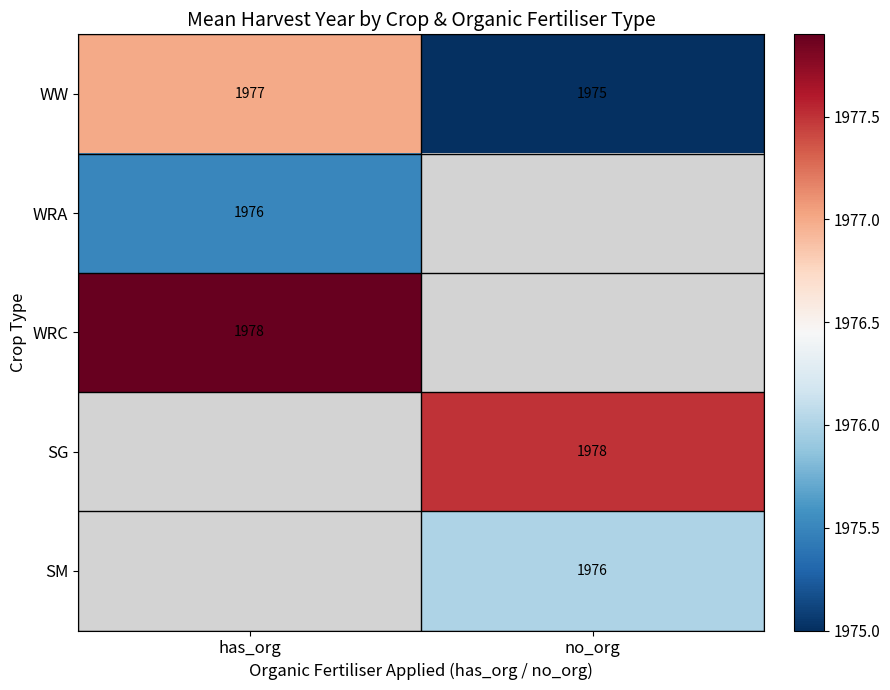

What is the maximum value for WW?

1977